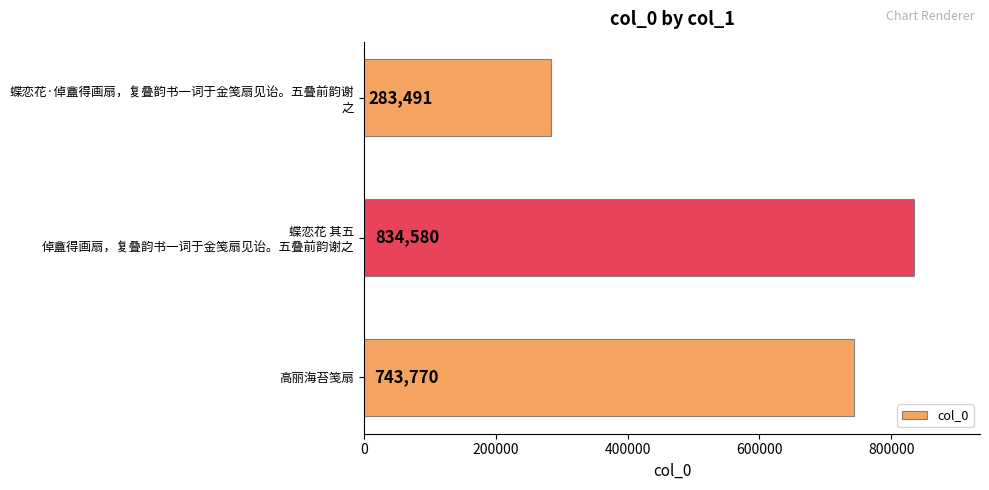

Which category has the highest value across all series?

蝶恋花 其五
倬盦得画扇，复叠韵书一词于金笺扇见诒。五叠前韵谢之